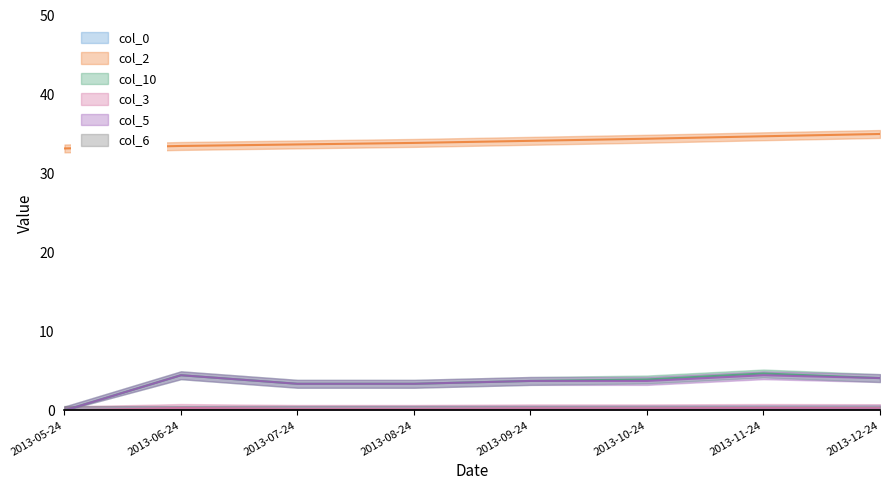

True or false: col_0 and col_2 intersect in this chart.

False